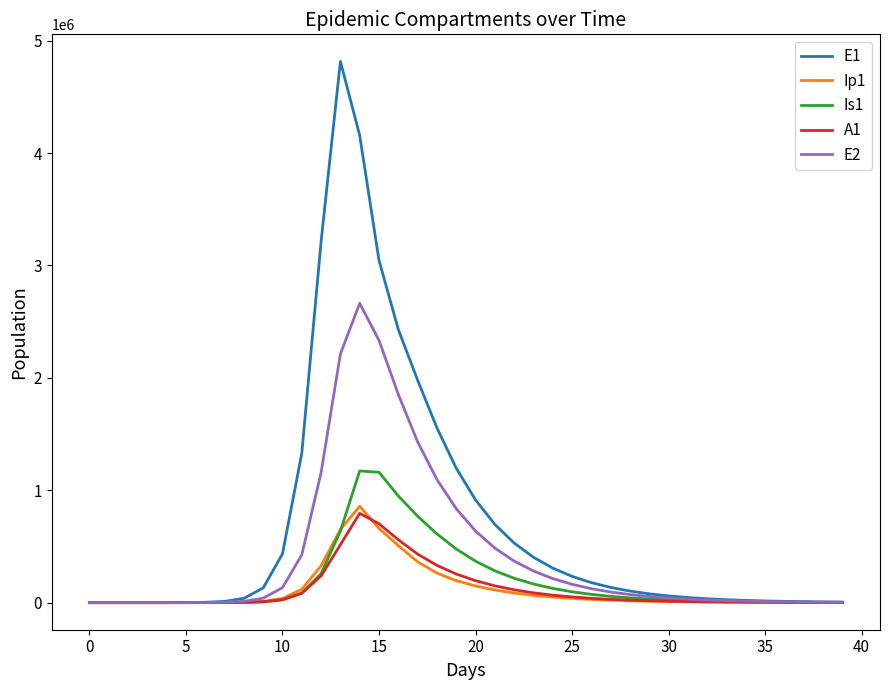

What is the maximum value shown in the chart?

4815295.7